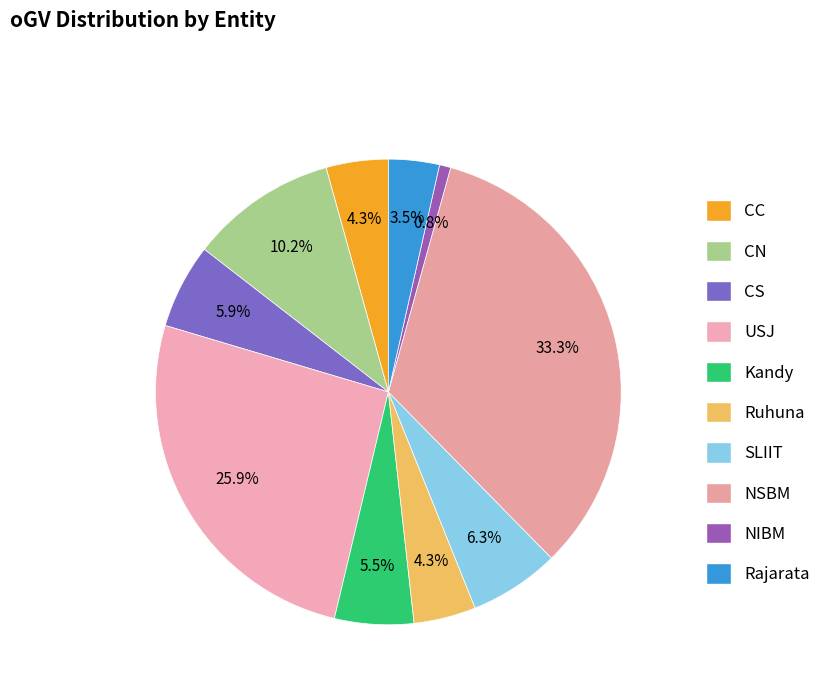

What percentage is the NSBM slice, to the nearest percent?

33%